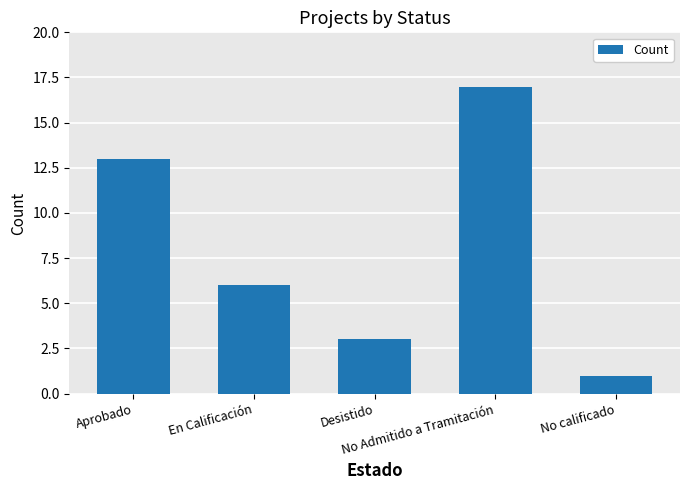

Is it true that the value at Desistido is 3?

True